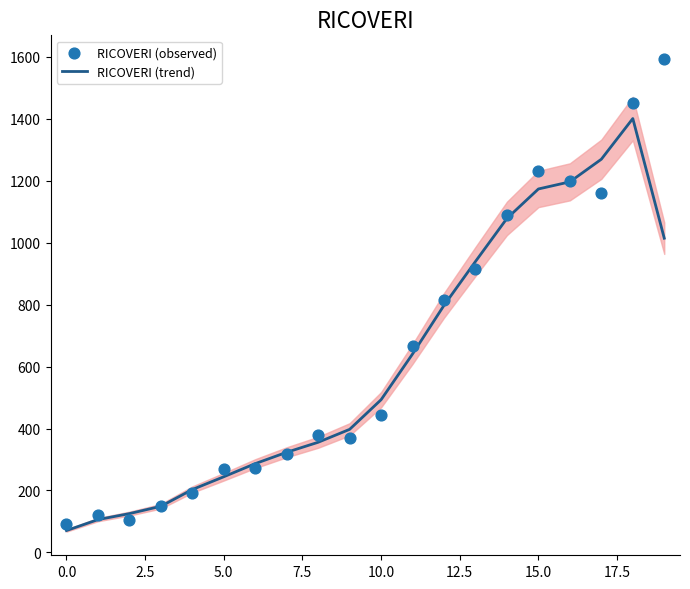

Which series has the largest Y range (max minus min)?

RICOVERI (observed)